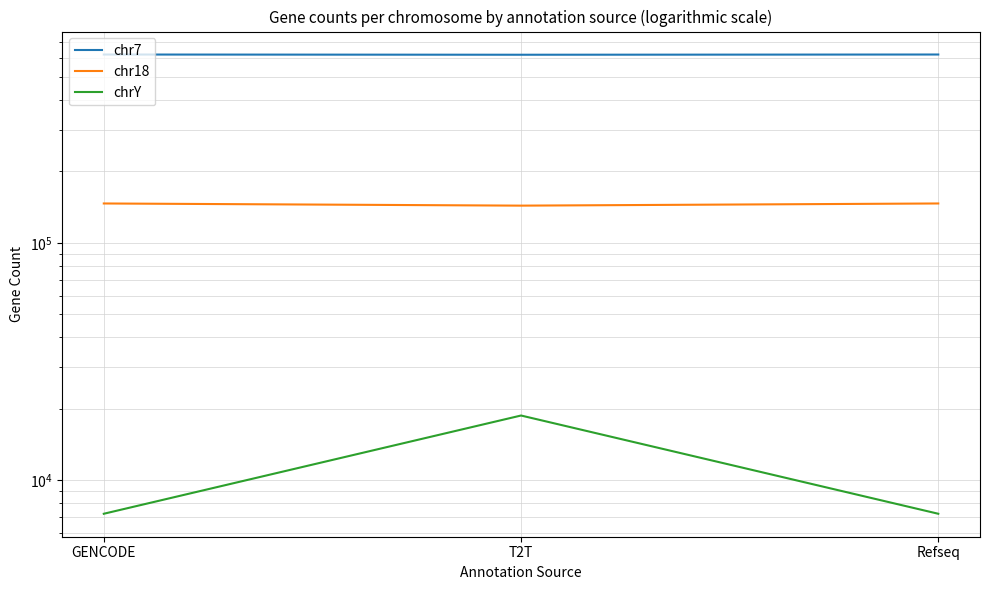

At which category does the chart reach its minimum across all series?

GENCODE